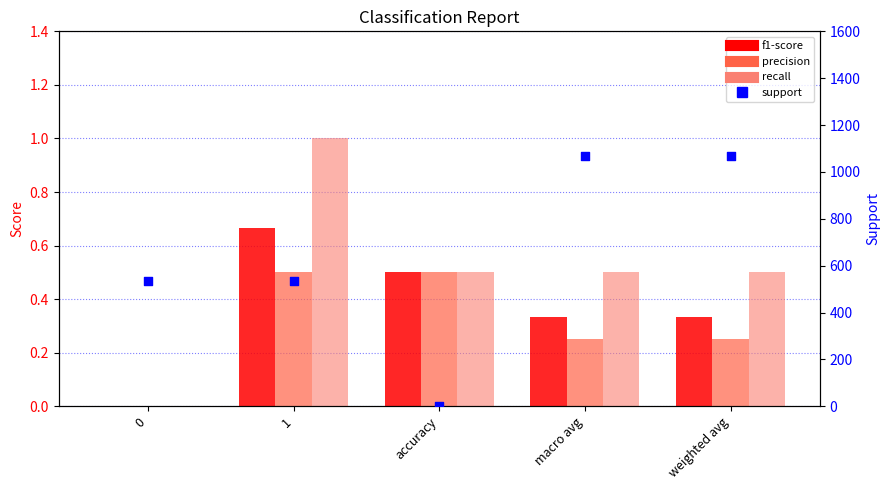

What are all the series names shown in the legend?

f1-score, precision, recall, support